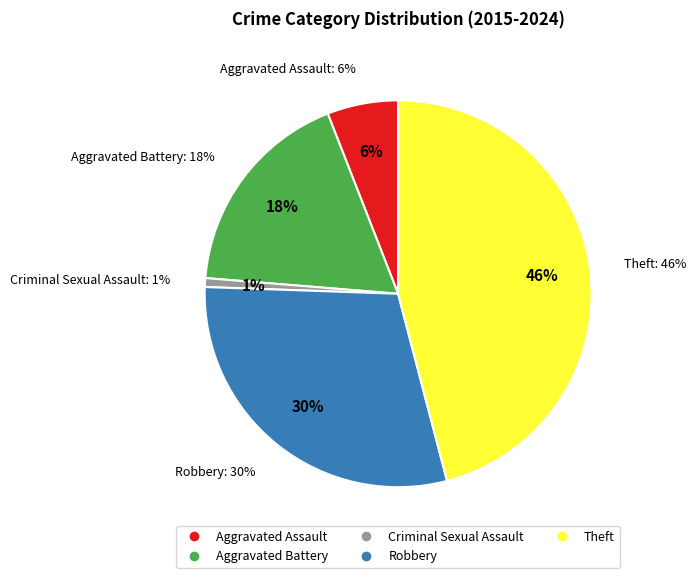

Is the sum of Aggravated Battery and Theft greater than half?

Yes